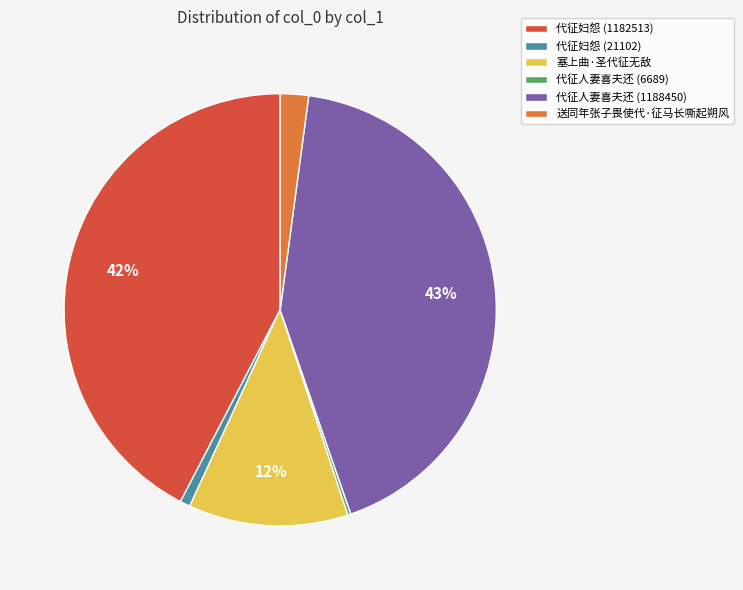

Which has a higher value, 代征妇怨 (1182513) or 送同年张子畏使代·征马长嘶起朔风?

代征妇怨 (1182513)